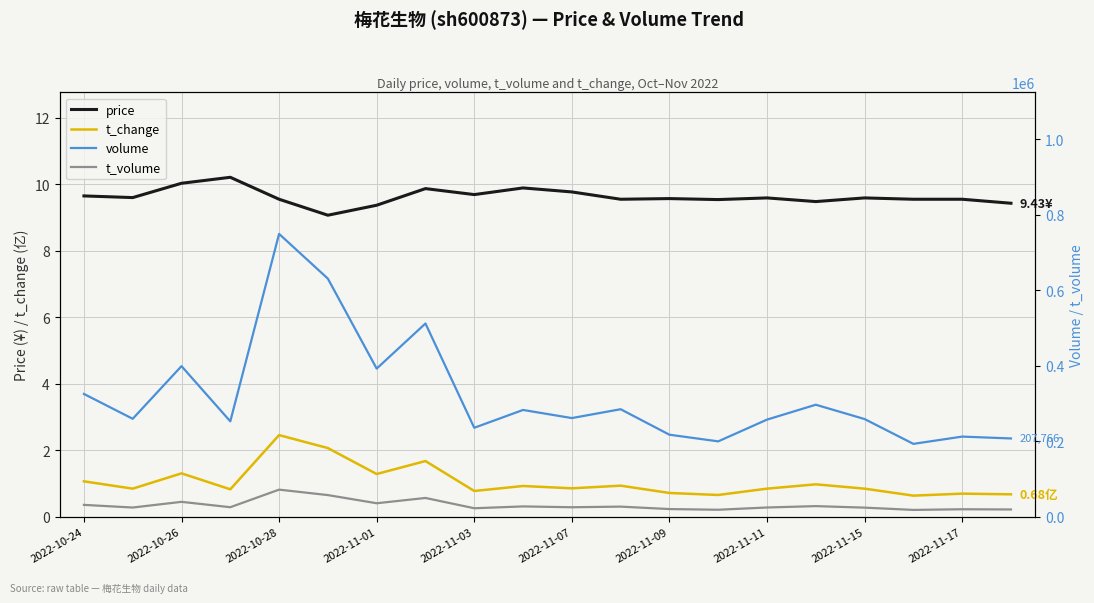

Is the value of price at 2022-11-01 greater than the value of t_change at 2022-11-17?

Yes